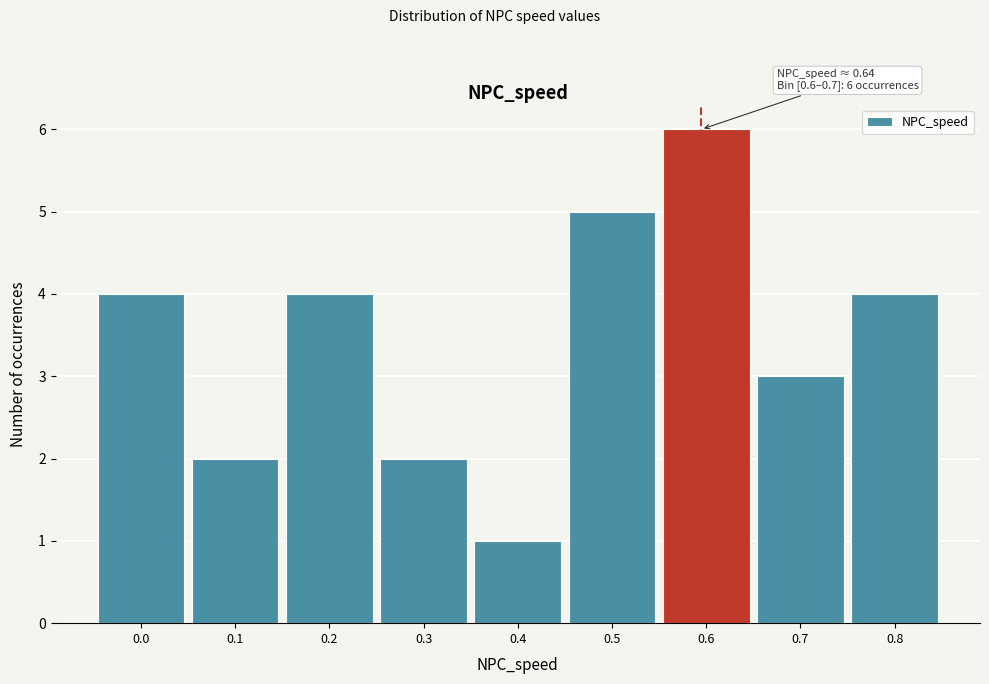

Reading left to right, extract all data points from this chart.

0.0=4	0.1=2	0.2=4	0.3=2	0.4=1	0.5=5	0.6=6	0.7=3	0.8=4